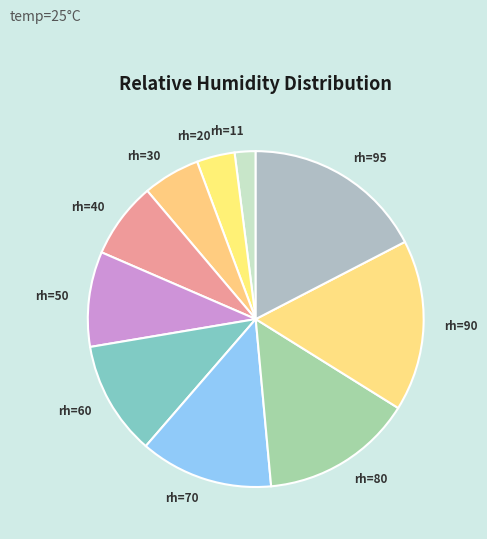

Is it true that rh=70 is 7% of the pie?

False